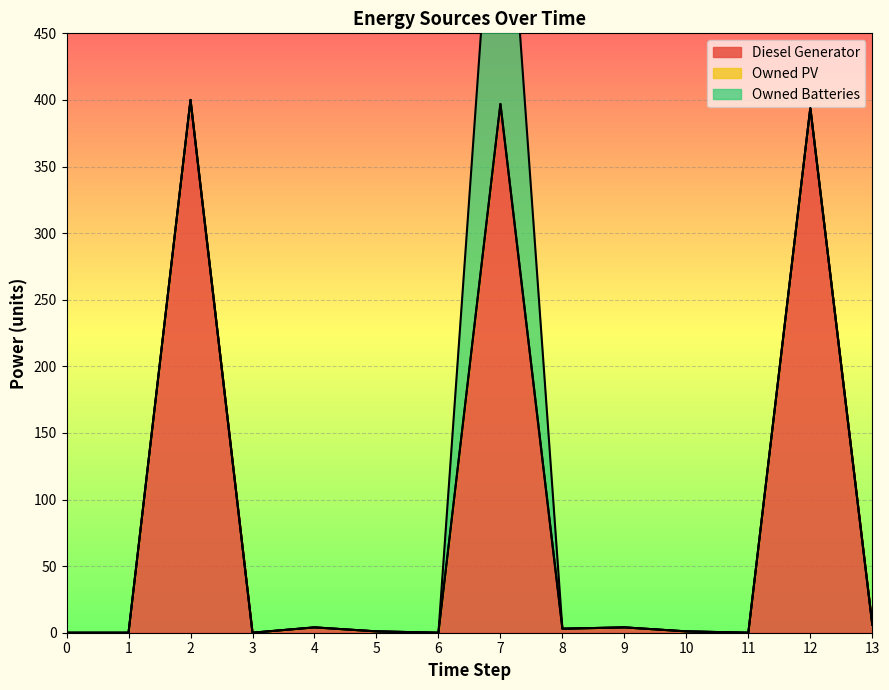

What is the total value across all series at 12?

394